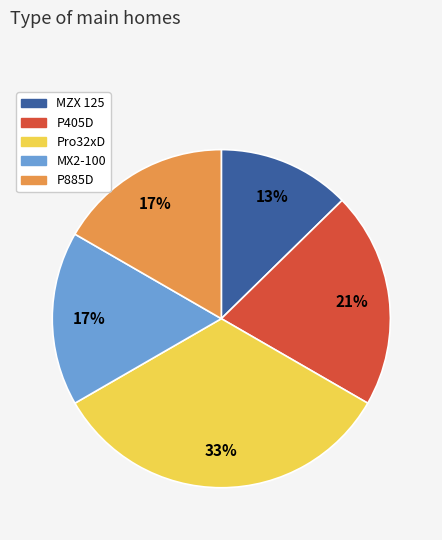

Between MZX 125 and MX2-100, which is larger?

MX2-100